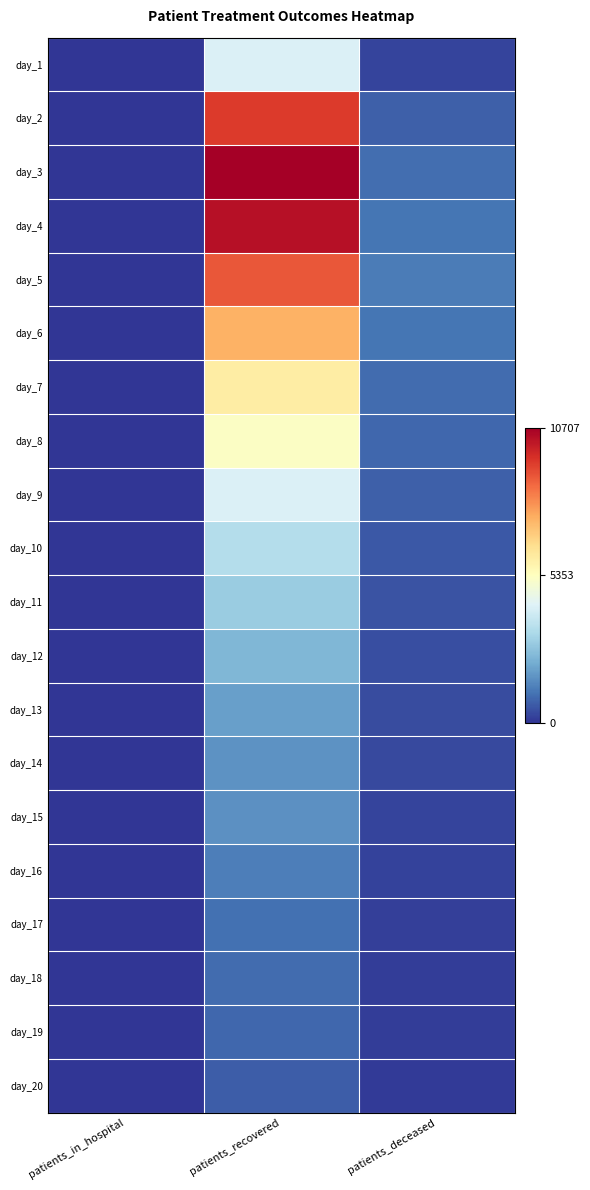

What is the smallest value displayed?

1